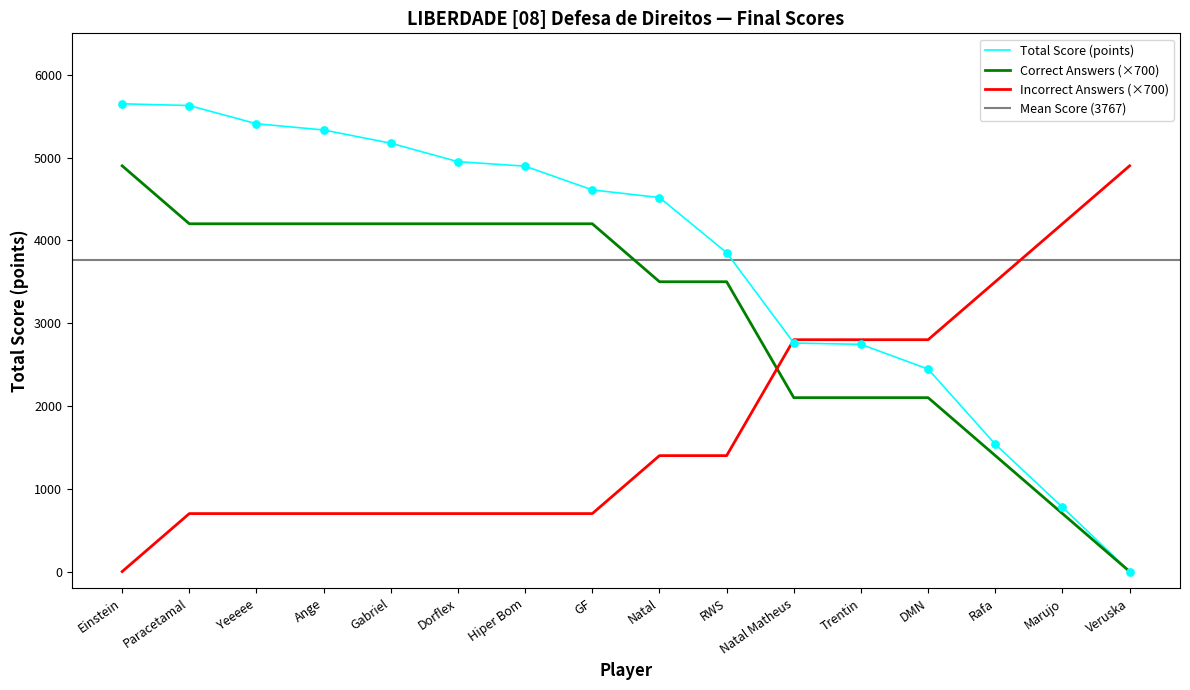

Is the value of Correct Answers at Ange greater than the value of Total Score (points) at Natal Matheus?

Yes